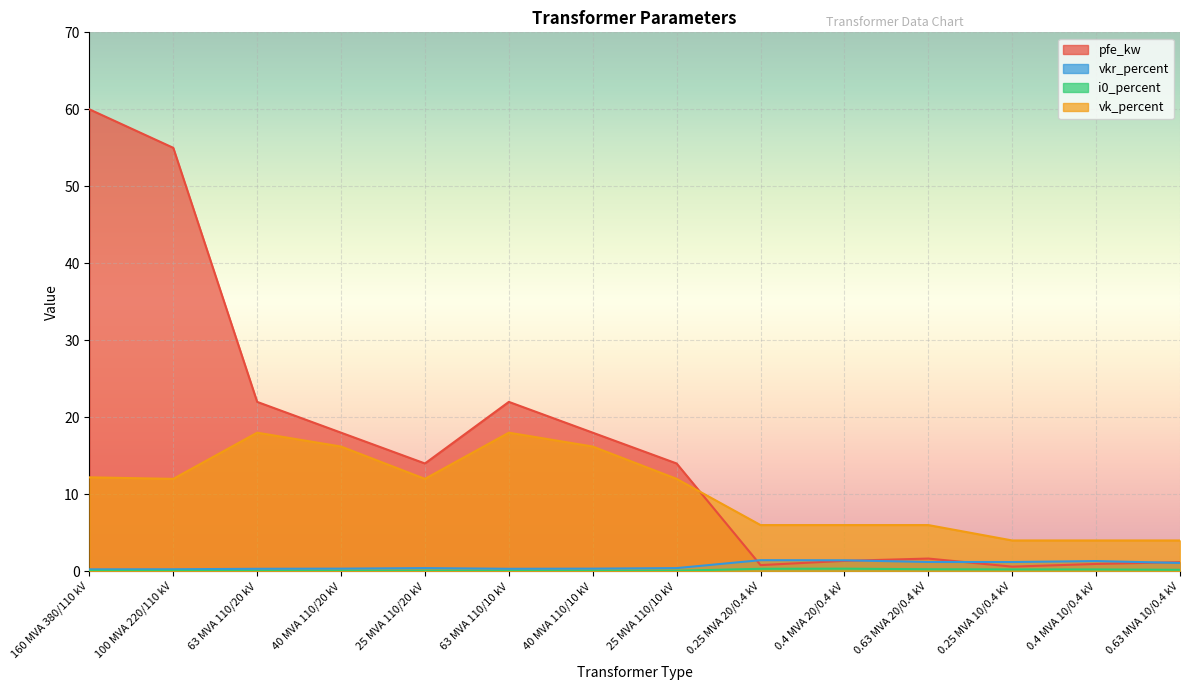

True or false: vkr_percent has more than 0 interior local peaks.

True